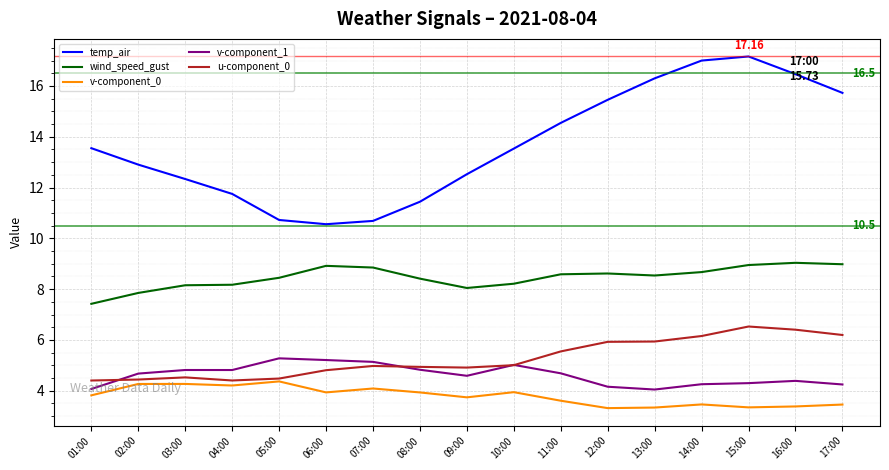

Which series has the largest range (max minus min)?

temp_air